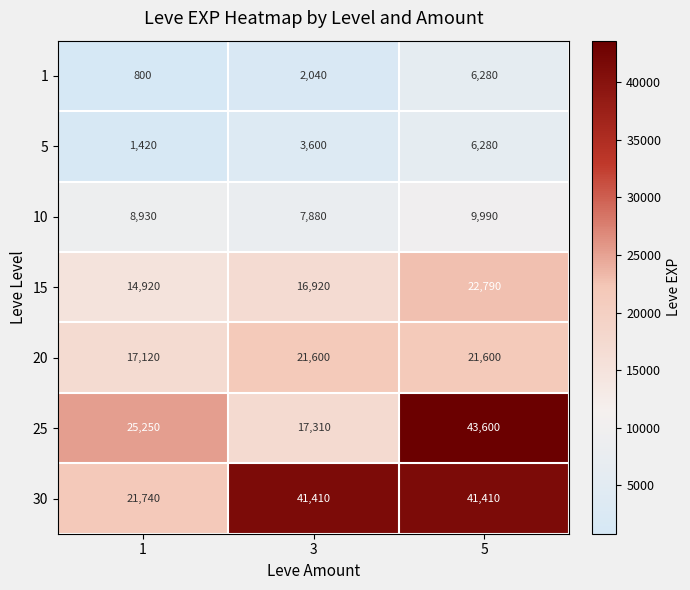

What is the sum of all 5 values?

11300